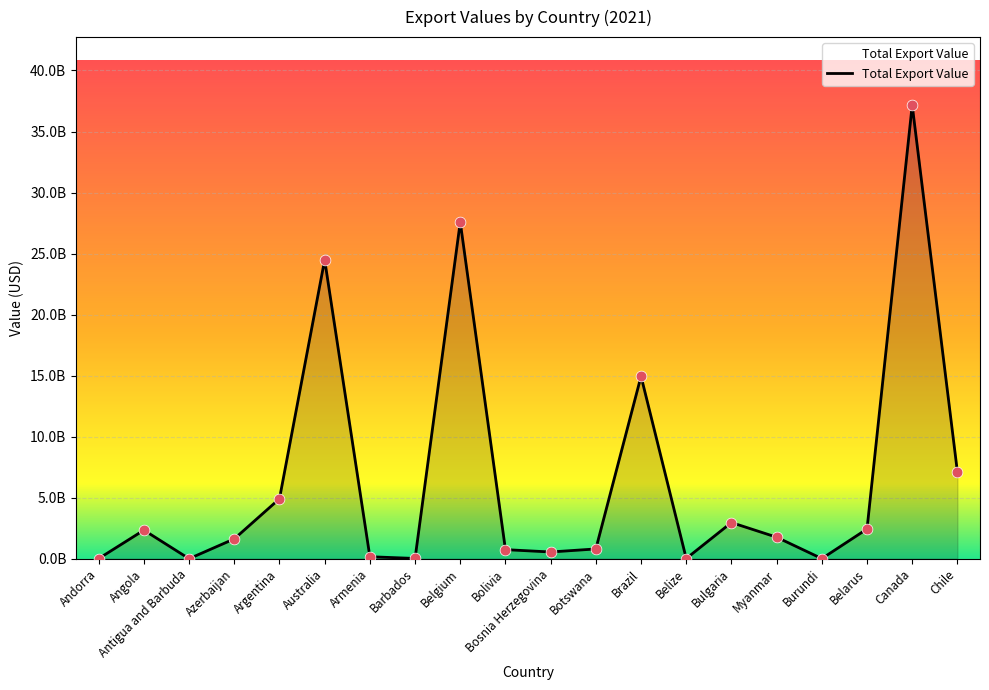

Does the chart have visible grid lines?

Yes